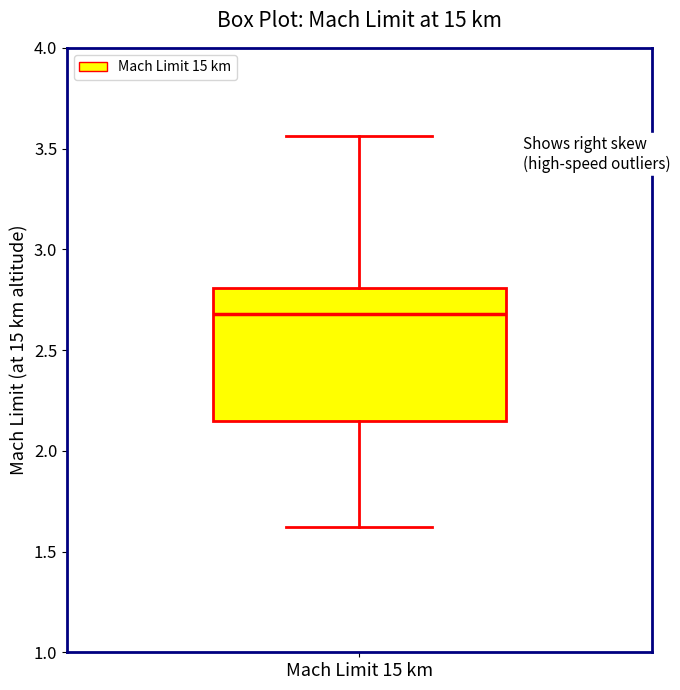

Read this box plot against the y-axis: the position of the median line, the range covered by the box, and the ends of both whiskers. The values are not printed on the chart, so give them approximately, as read against the axis.

median 2.70, box 2.15 to 2.80, whiskers 1.60 to 3.55